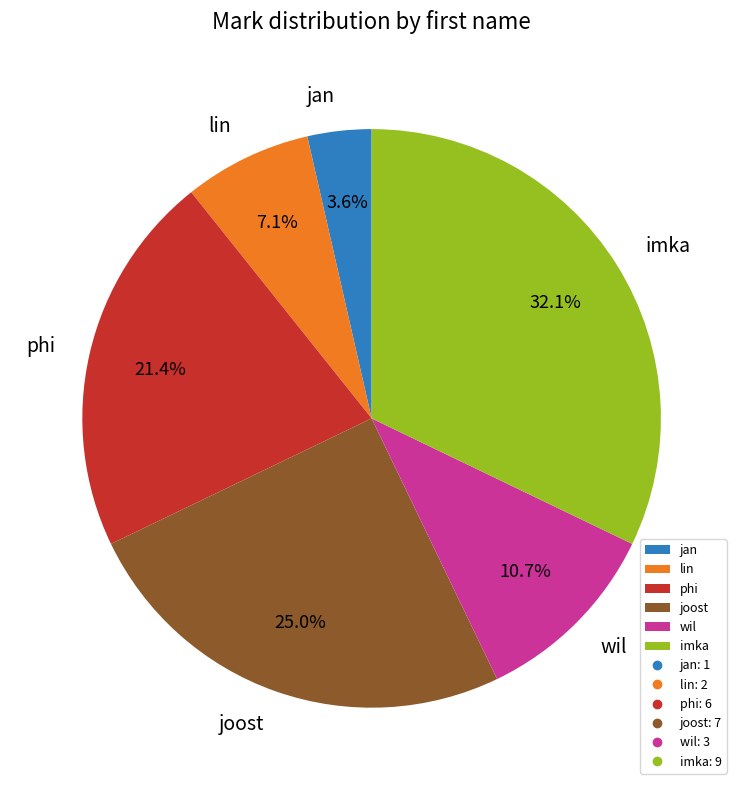

Rank the categories by value from highest to lowest.

imka, joost, phi, wil, lin, jan